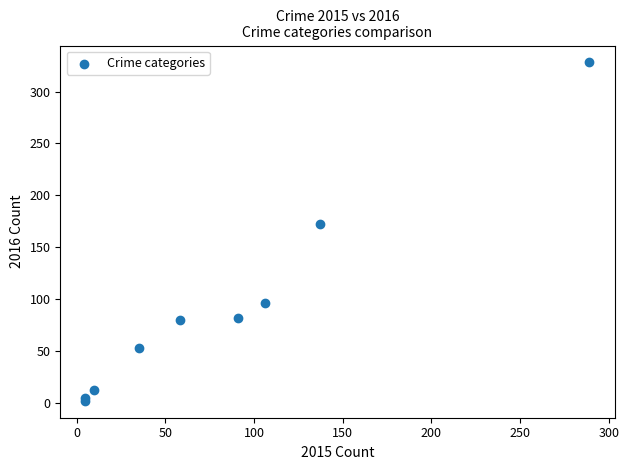

What Y value in the scatter plot is closest to 165?

172